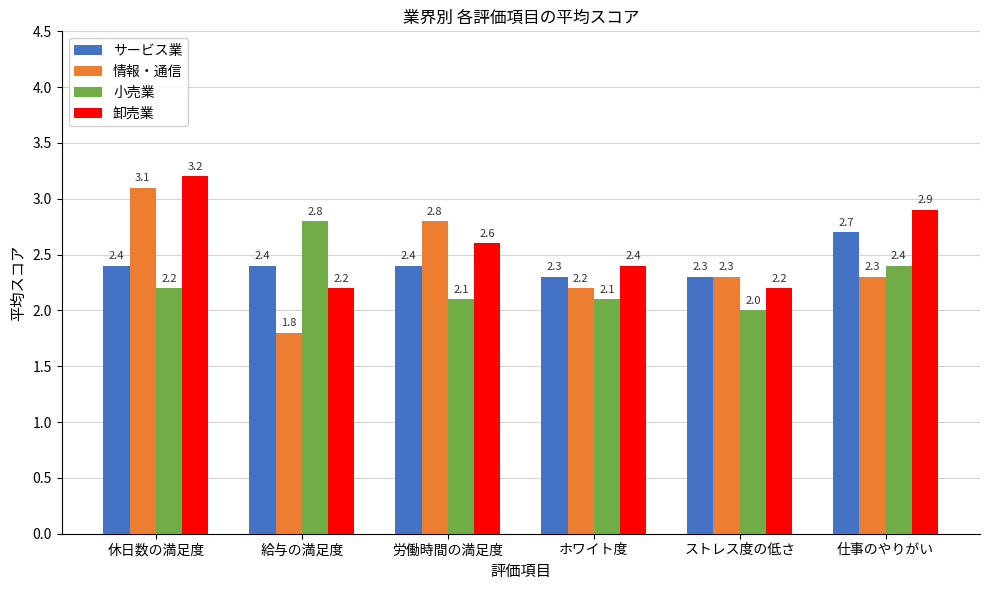

The 卸売業 series shows 2.2 at 給与の満足度. True or false?

True